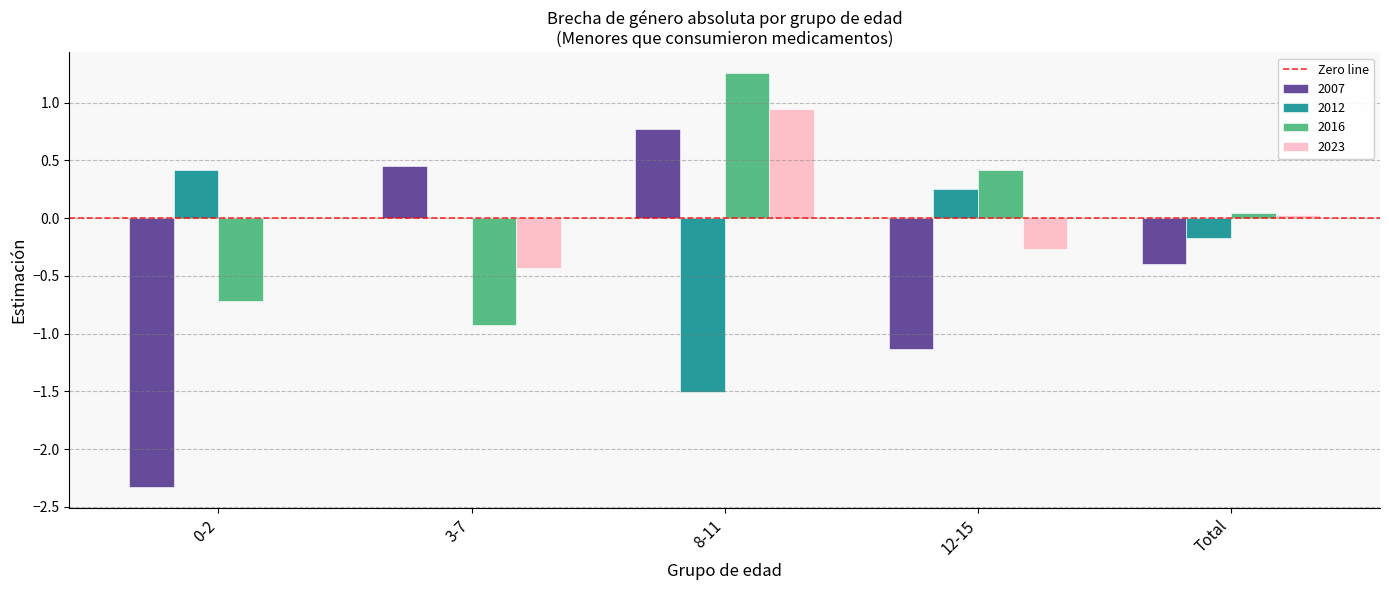

What is the sum of the 2012 values at 0-2 and 8-11?

-1.1